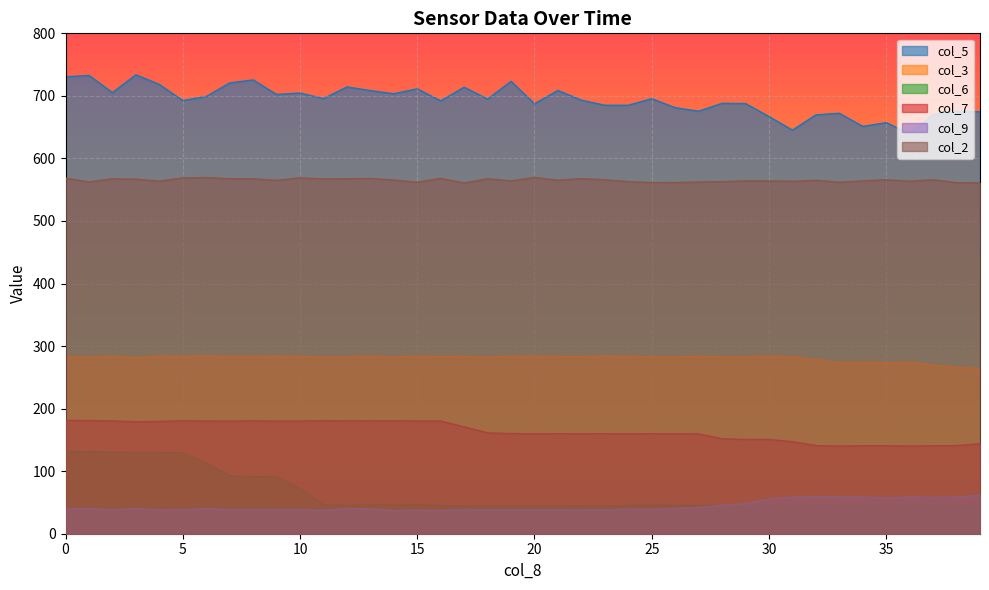

True or false: col_9 has a value of 41.9 at 9.9.

True